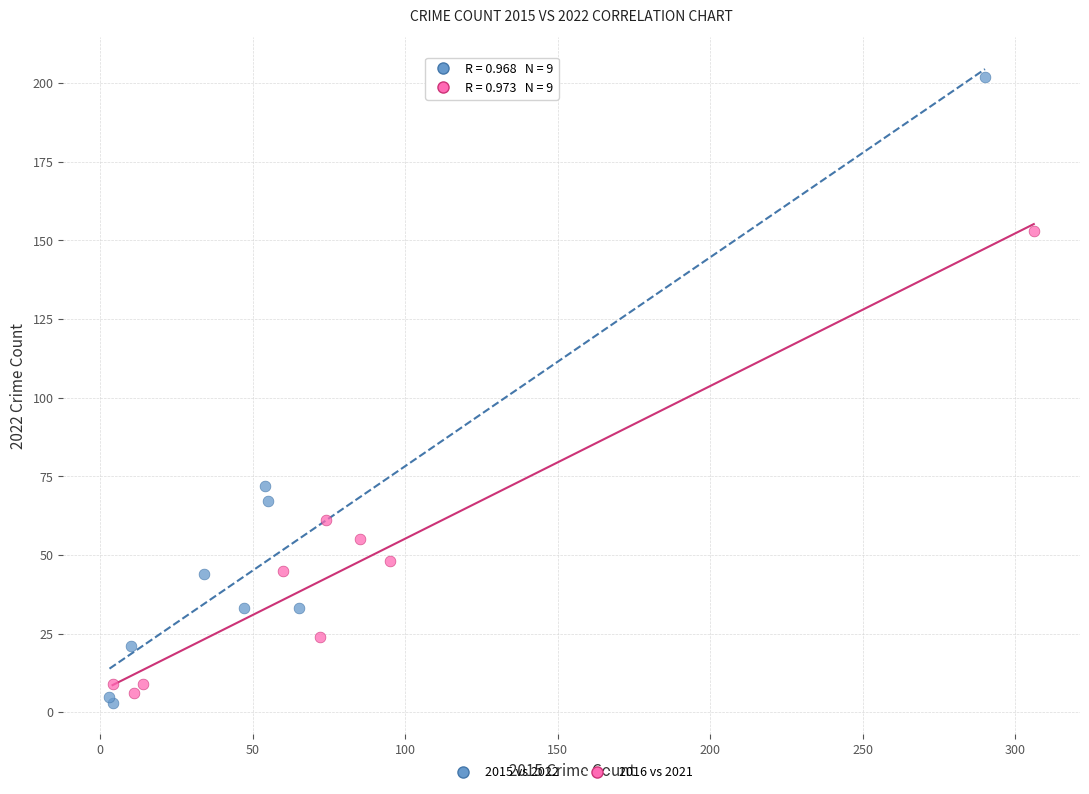

Which series has the widest spread of Y values?

2015 vs 2022